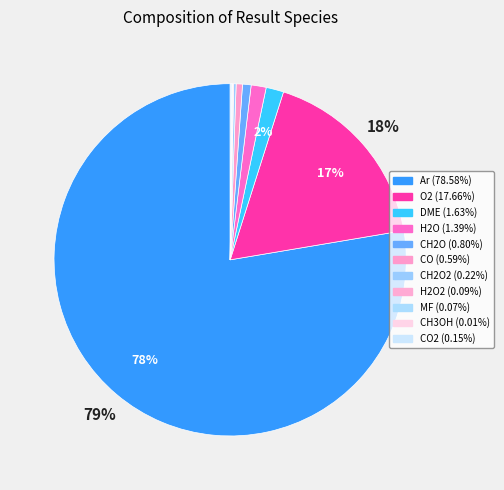

To the nearest percent, what portion does CO represent?

1%